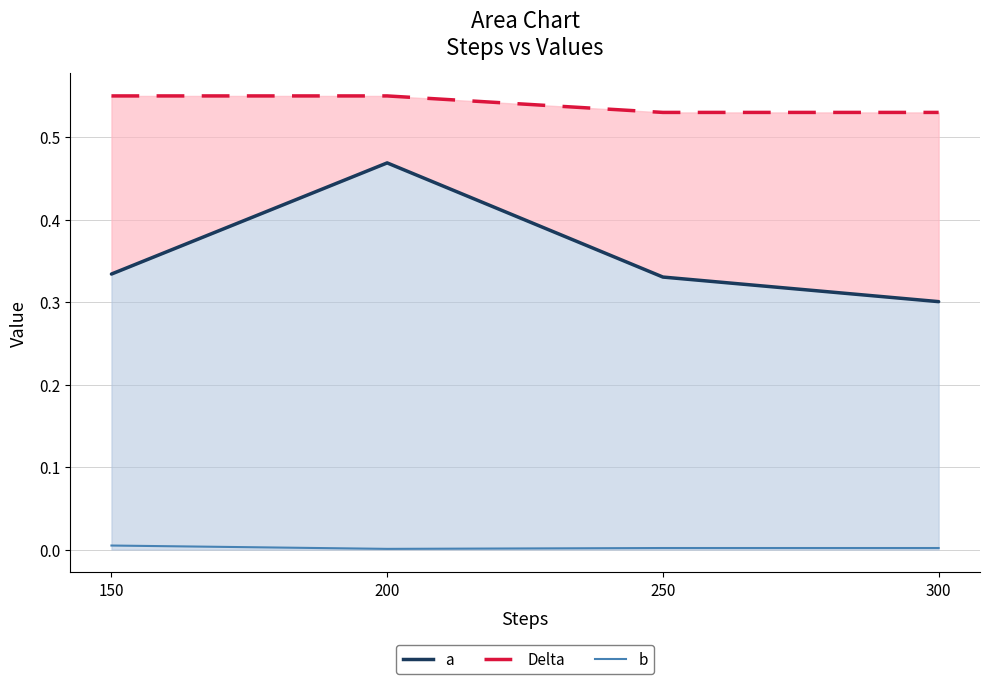

Is it true that b equals 0.0 at 150?

True